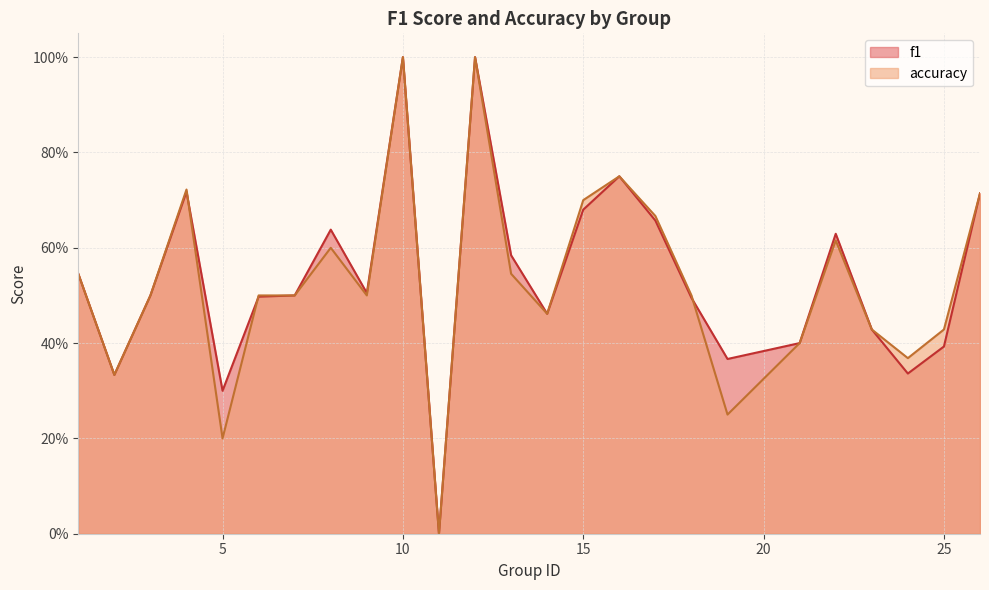

What is the highest value of the f1 series?

1.0